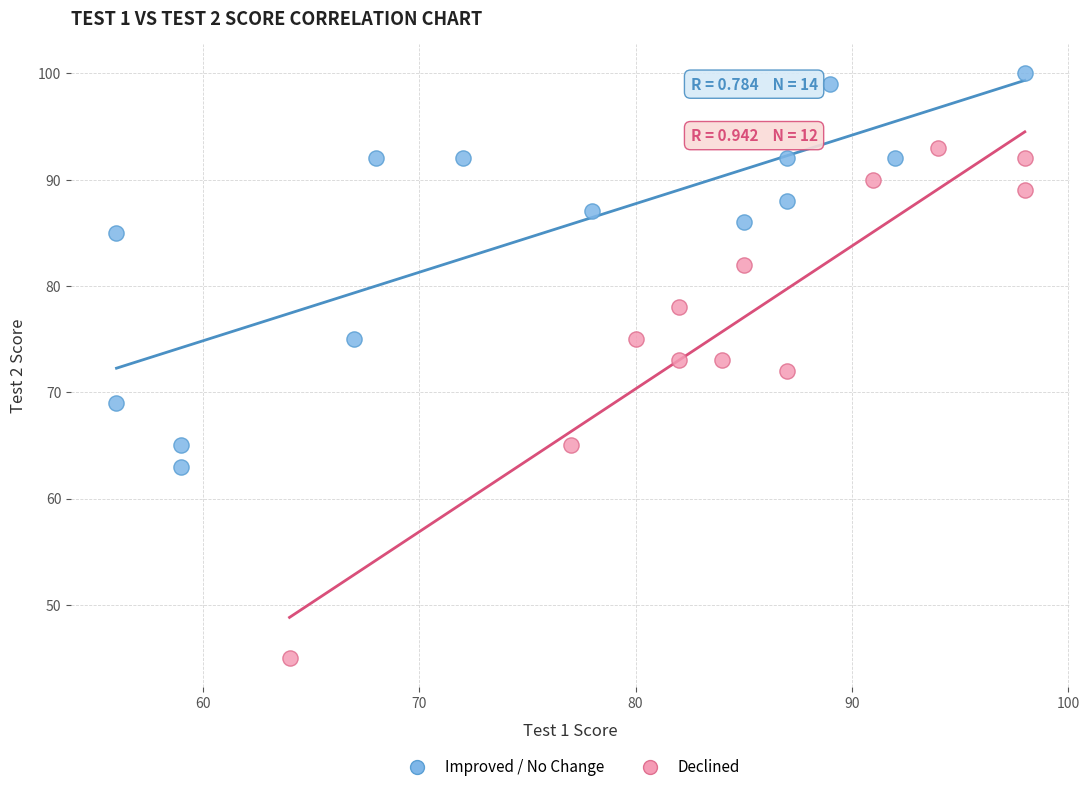

What are all the series names shown in the legend?

Improved / No Change, Declined